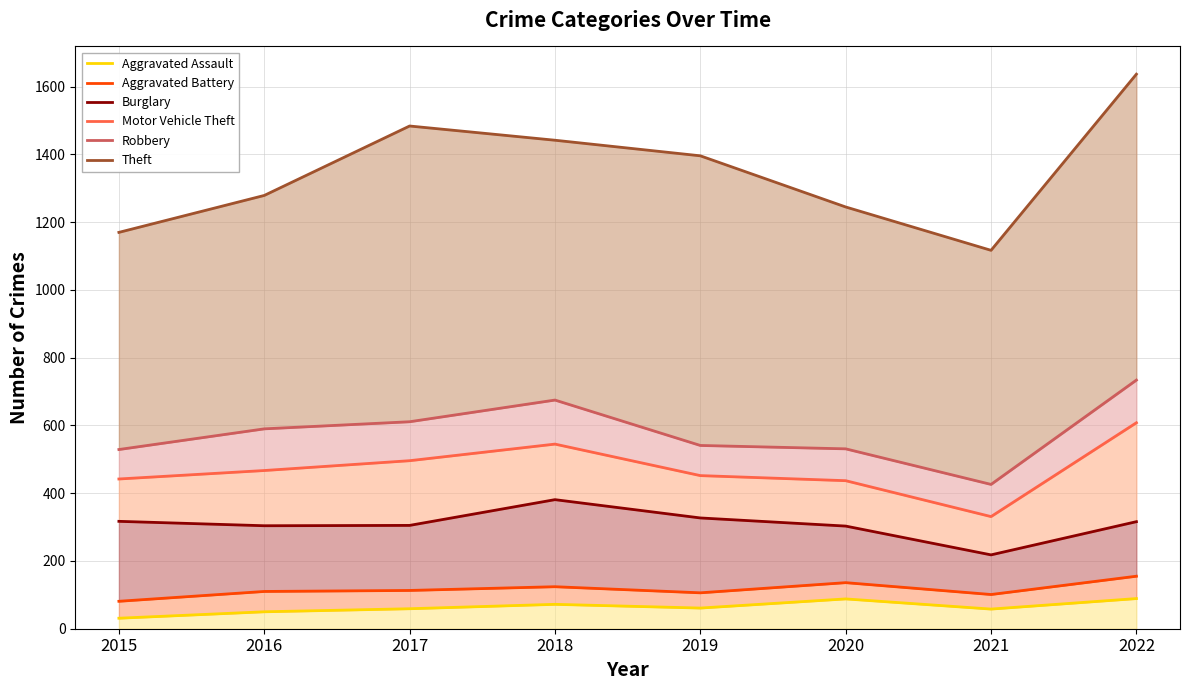

True or false: Robbery and Aggravated Assault cross at least once.

False